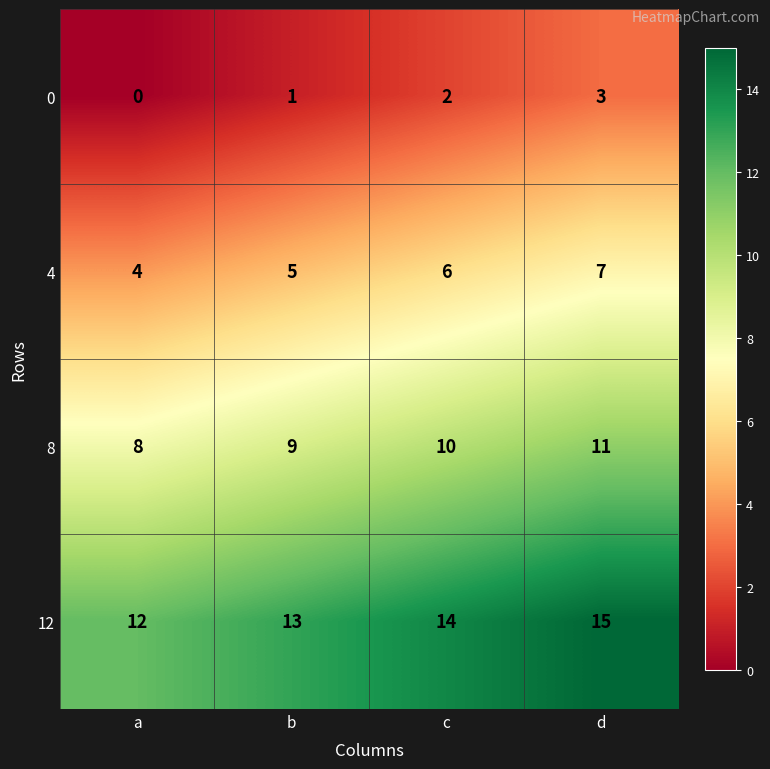

What is the sum of all 12 values?

54